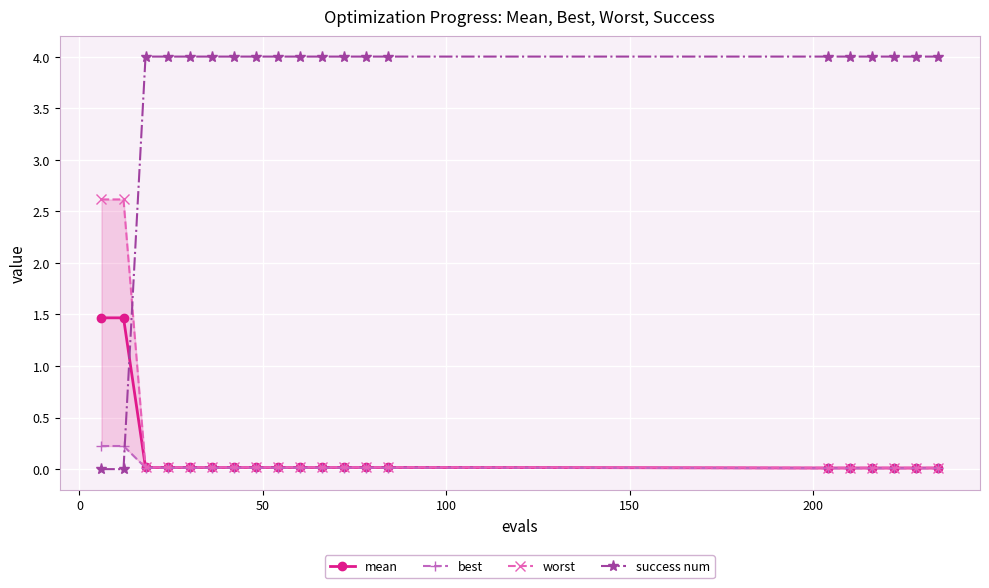

How many data points does each series have?

20